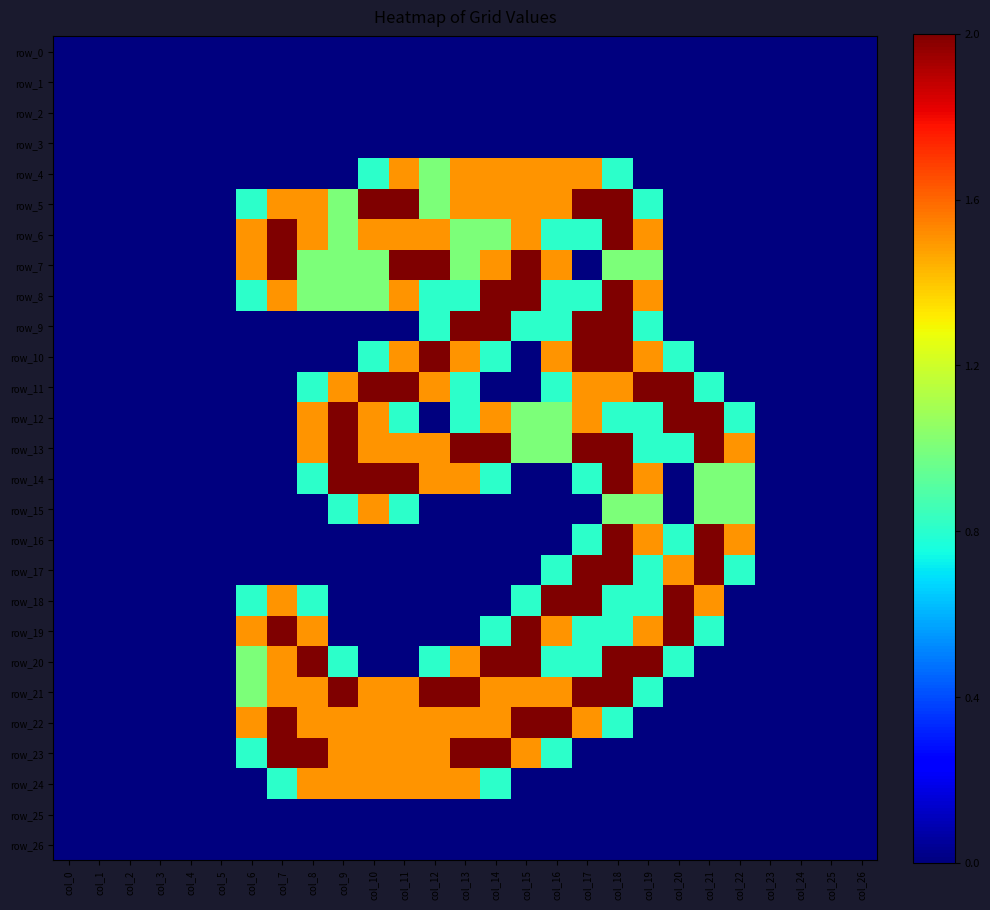

Between col_0 and col_10, which series saw the biggest shift?

row_5